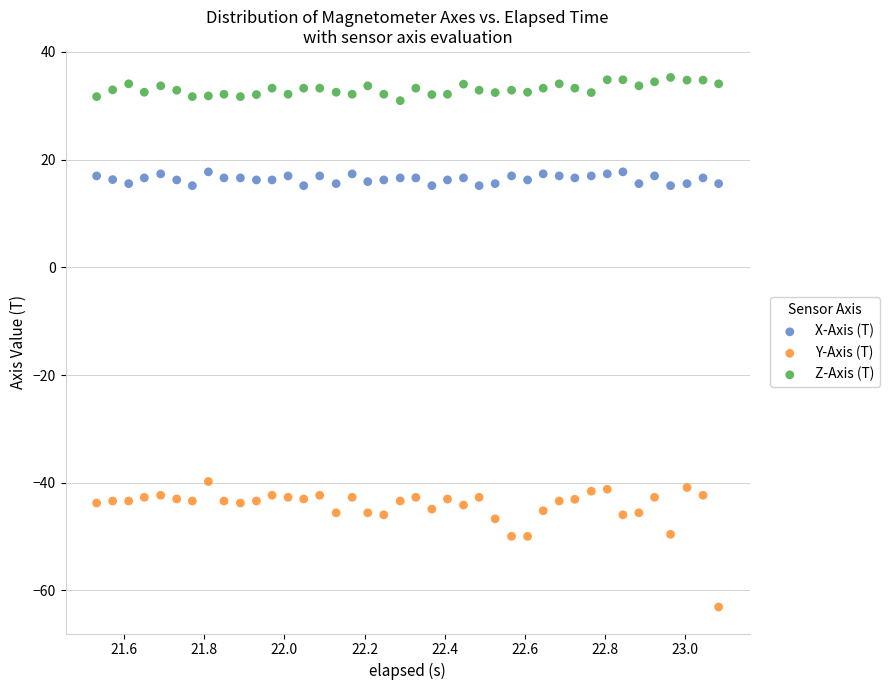

Which series contains the lowest Y value?

Y-Axis (T)